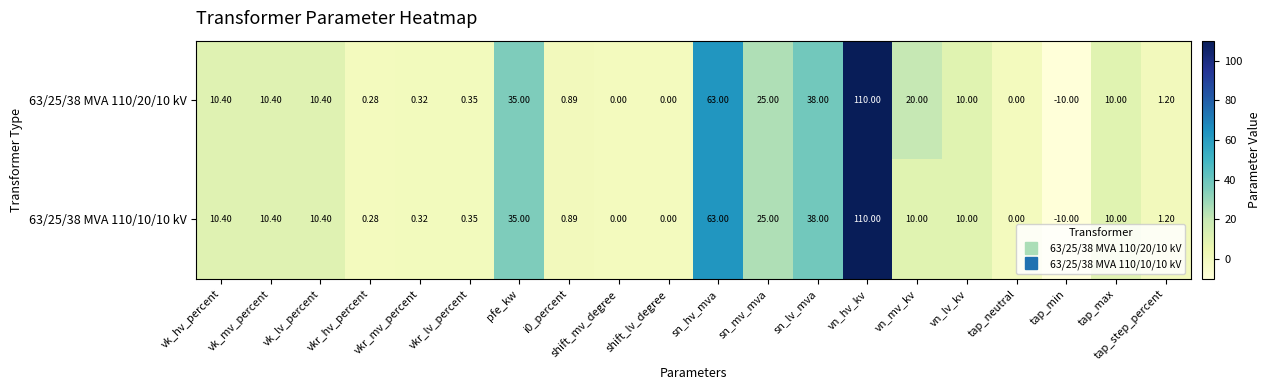

At which label does 63/25/38 MVA 110/20/10 kV first exceed 10?

vk_hv_percent